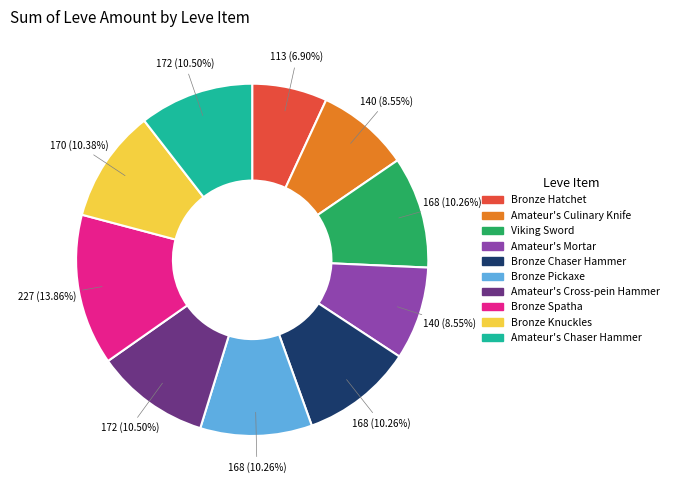

Which slice is the largest?

Bronze Spatha